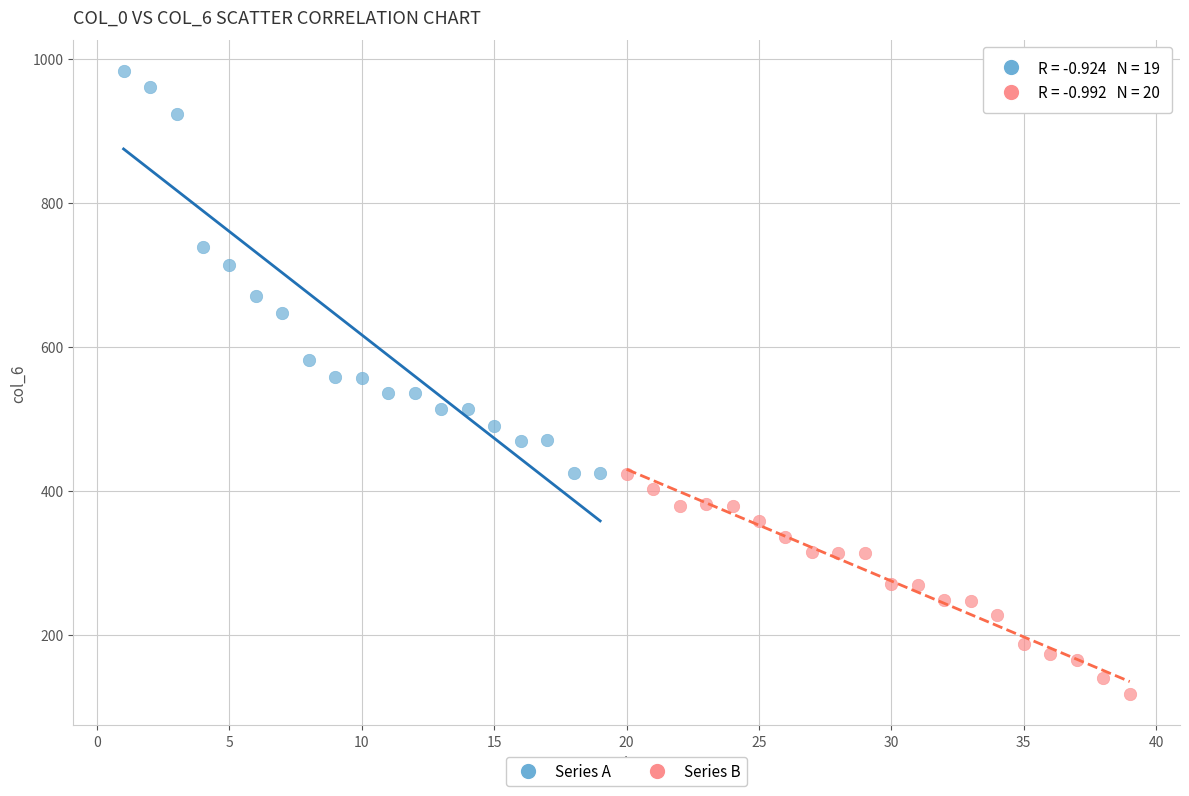

Which series reaches the maximum Y coordinate?

Series A